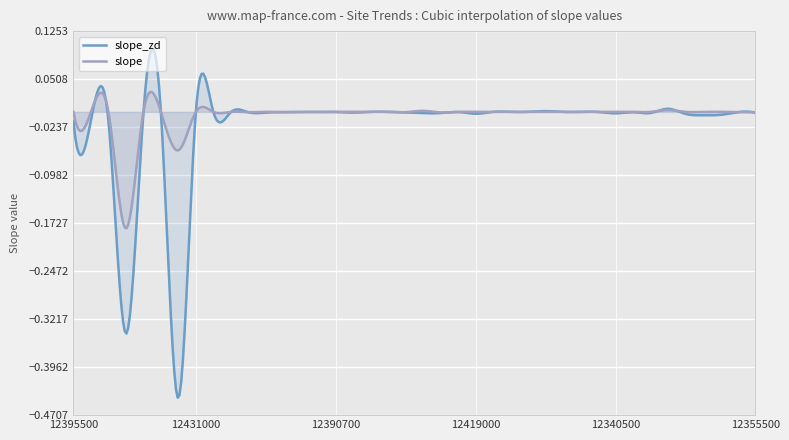

Reading left to right, what are all the values shown in this chart?

slope_zd: 12395500=-0.0	12396500=-0.0	12398600=-0.0	12422000=-0.3	12422500=-0.0	12424000=-0.0	12426000=-0.4	12431000=0.0	12431500=-0.0	12302055=-0.0	12304500=-0.0	12305000=-0.0	12306500=-0.0	12321500=-0.0	12389500=-0.0	12390700=-0.0	12392300=-0.0	12395000=-0.0	12411000=-0.0	12413000=-0.0	12413500=-0.0	12414500=-0.0	12414900=-0.0	12419000=-0.0	12325500=0.0	12329500=0.0	12330000=-0.0	12331500=0.0	12332000=-0.0	12335500=-0.0	12340000=-0.0	12340500=-0.0	12342500=-0.0	12344000=-0.0	12352500=0.0	12353000=-0.0	12354000=-0.0	12354500=-0.0	12355000=-0.0	12355500=-0.0
slope: 12395500=0.0	12396500=0.0	12398600=0.0	12422000=-0.2	12422500=0.0	12424000=-0.0	12426000=-0.1	12431000=0.0	12431500=0.0	12302055=-0.0	12304500=-0.0	12305000=0.0	12306500=-0.0	12321500=-0.0	12389500=-0.0	12390700=-0.0	12392300=0.0	12395000=0.0	12411000=0.0	12413000=-0.0	12413500=0.0	12414500=-0.0	12414900=-0.0	12419000=0.0	12325500=0.0	12329500=0.0	12330000=0.0	12331500=0.0	12332000=-0.0	12335500=-0.0	12340000=0.0	12340500=0.0	12342500=0.0	12344000=0.0	12352500=0.0	12353000=0.0	12354000=0.0	12354500=0.0	12355000=-0.0	12355500=-0.0